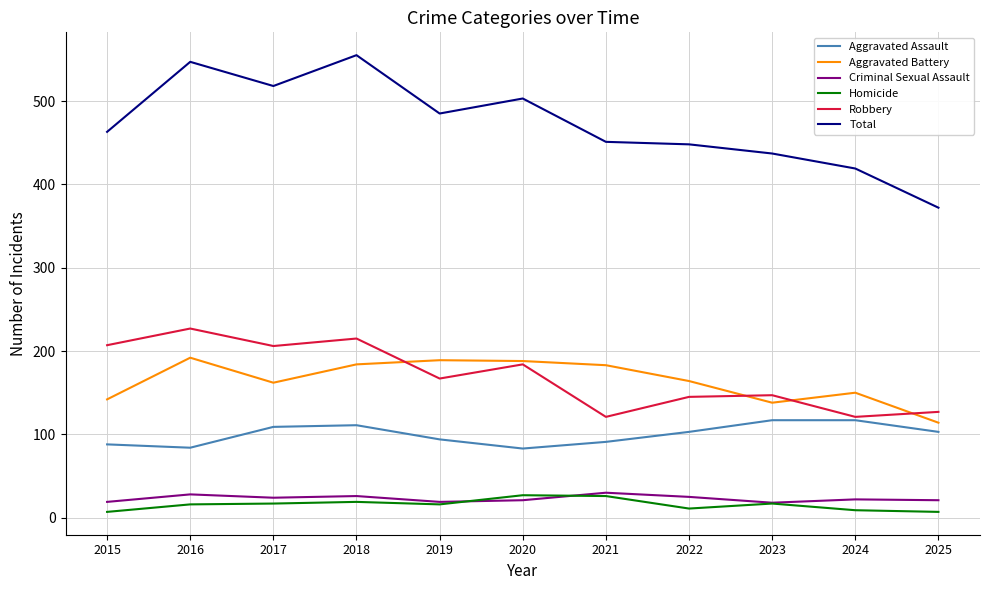

True or false: Robbery has a value of 42 at 2022.

False